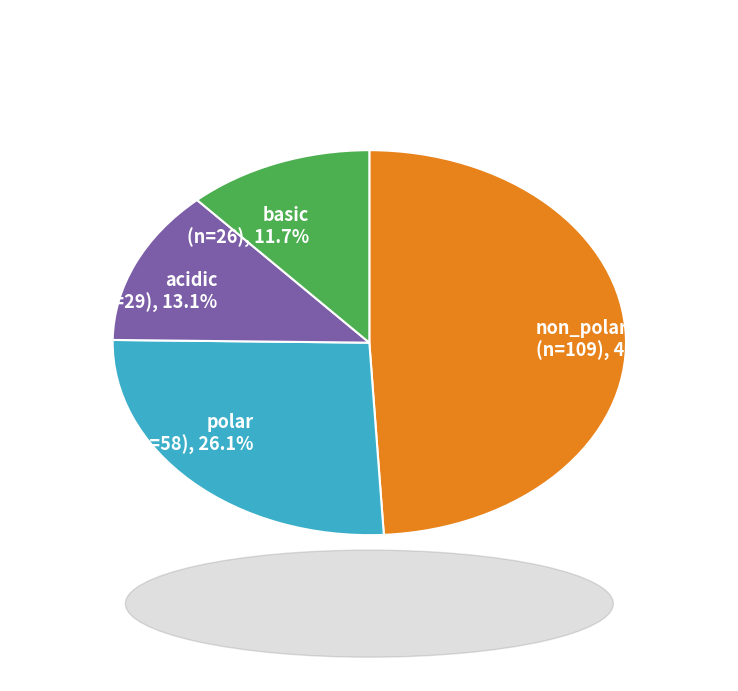

Rank the categories by value from lowest to highest.

basic, acidic, polar, non_polar